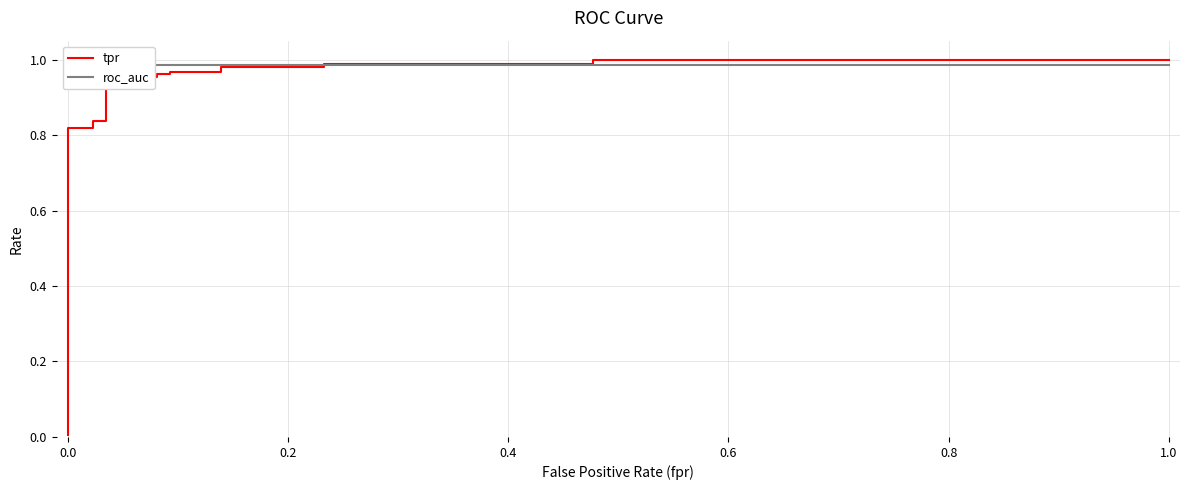

At how many categories does at least one series exceed 0?

19